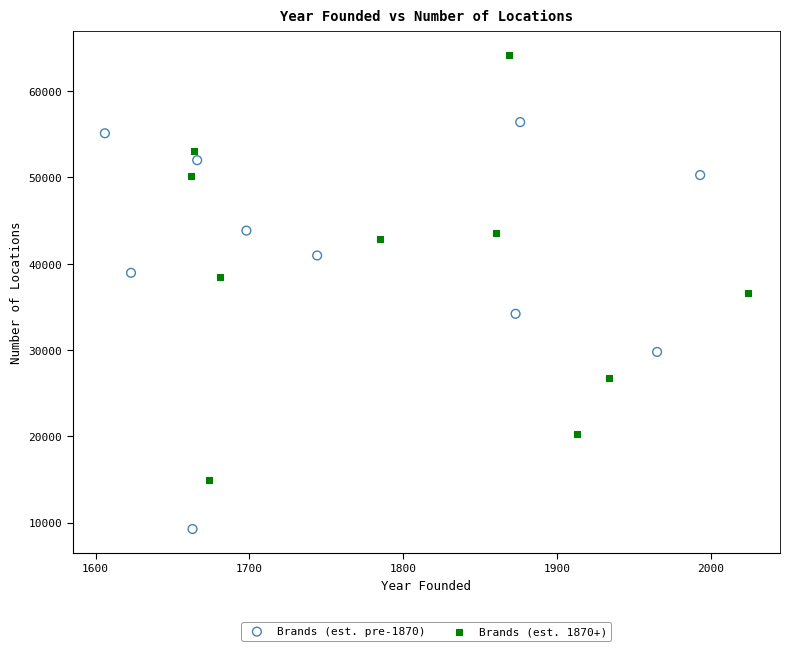

Which series reaches the maximum Y coordinate?

Brands (est. 1870+)